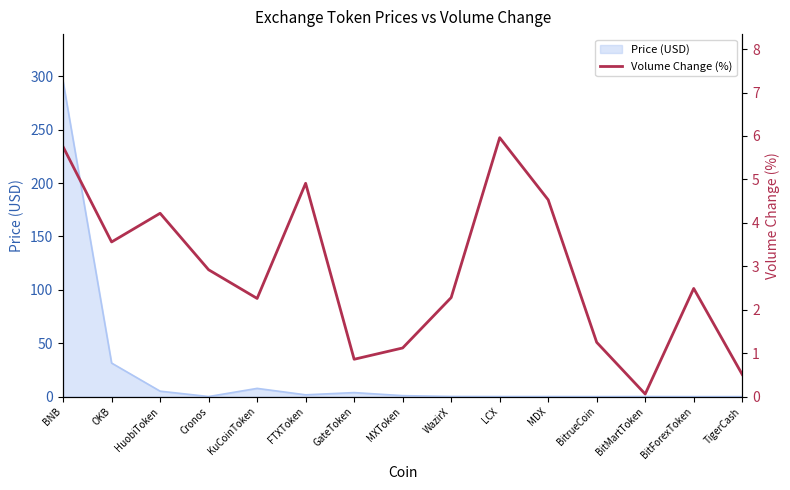

Which label corresponds to the smallest value in the chart?

BitMartToken